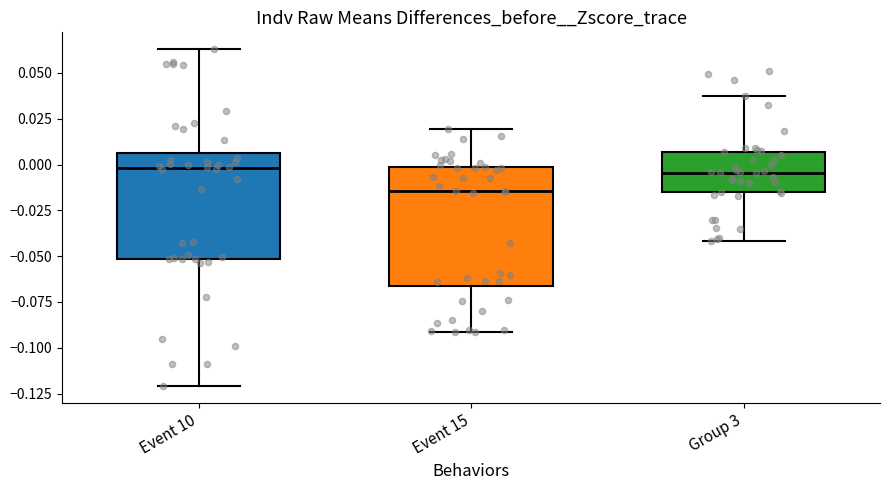

Reading left to right, read every box against the y-axis: the position of its median line, the range the box covers, and the ends of its whiskers. The values are not printed on the chart, so give them approximately, as read against the axis.

Event 10: median 0.000, box -0.050 to 0.005, whiskers -0.120 to 0.065
Event 15: median -0.015, box -0.065 to 0.000, whiskers -0.090 to 0.020
Group 3: median -0.005, box -0.015 to 0.005, whiskers -0.040 to 0.035